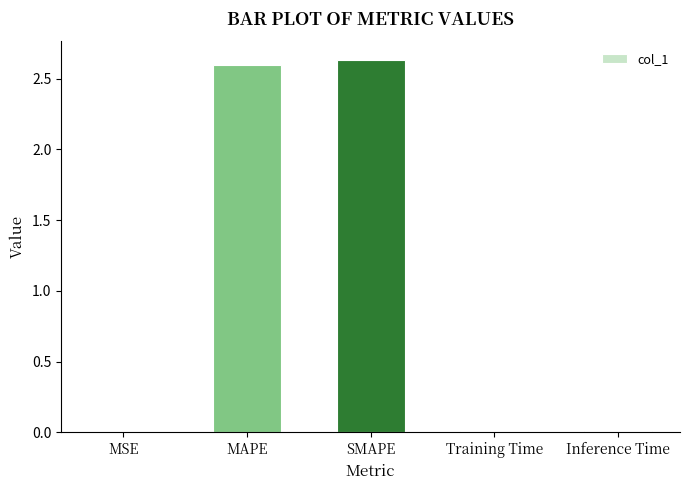

What is the change in value from MAPE to Inference Time?

-2.6